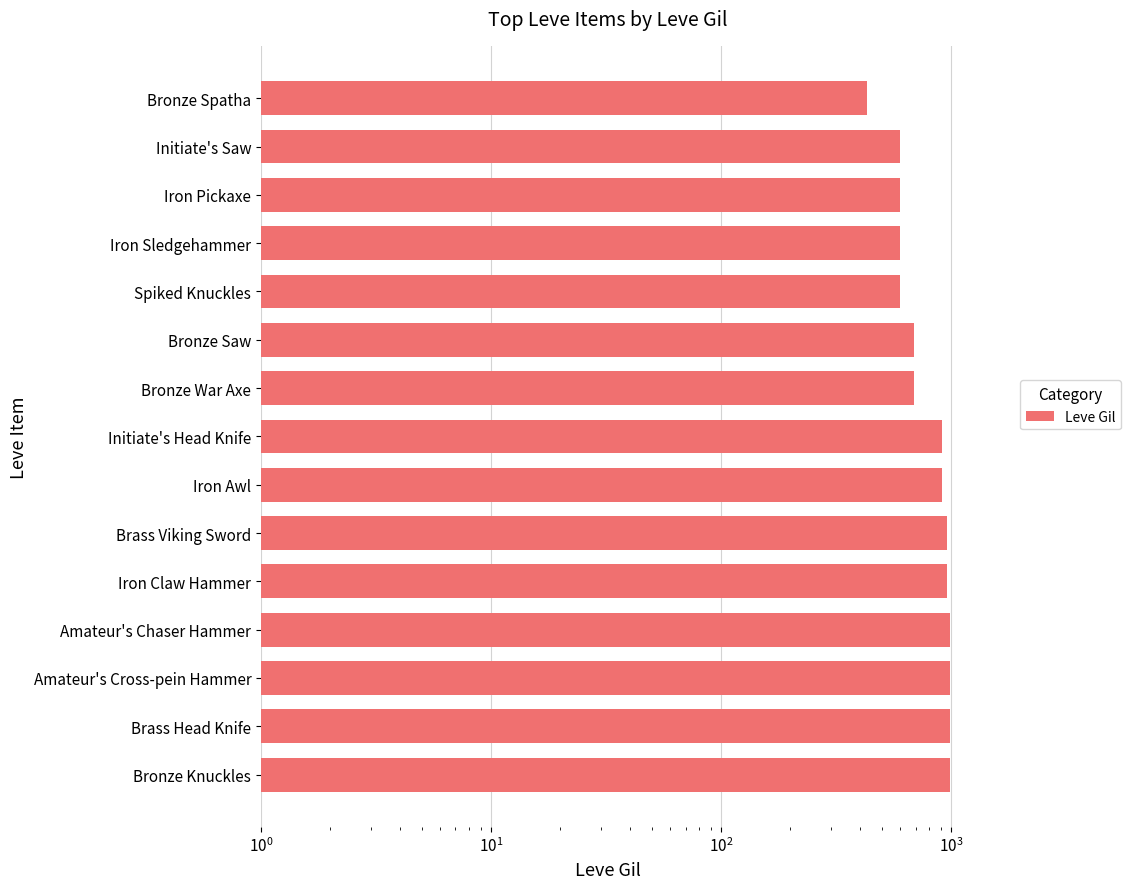

What is the greatest value displayed?

990